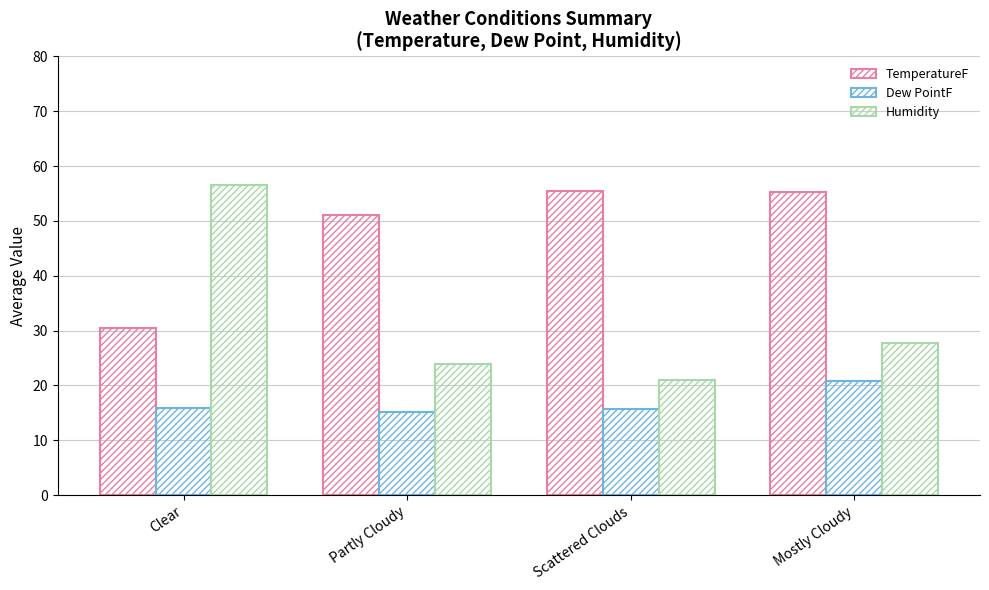

How many bars are there in each group?

3